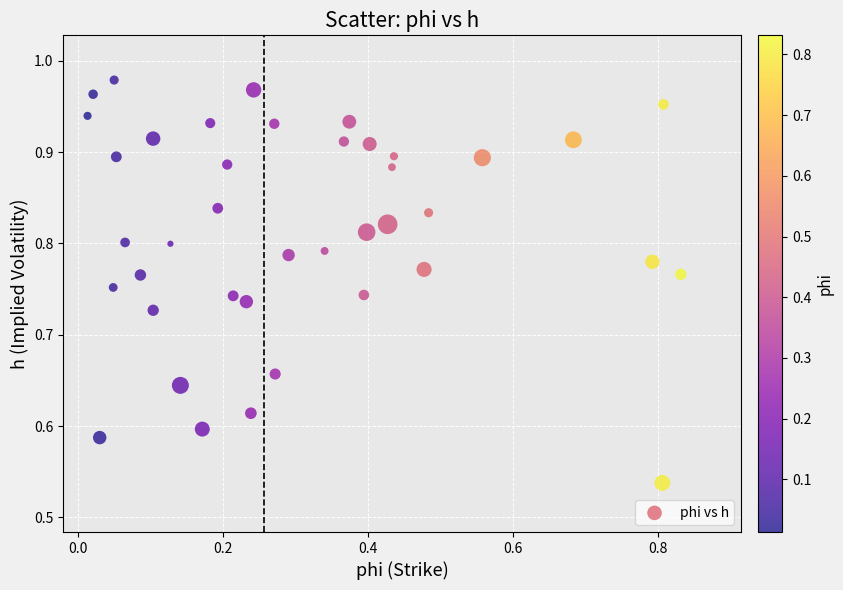

What is the range of Y values (max minus min)?

0.4